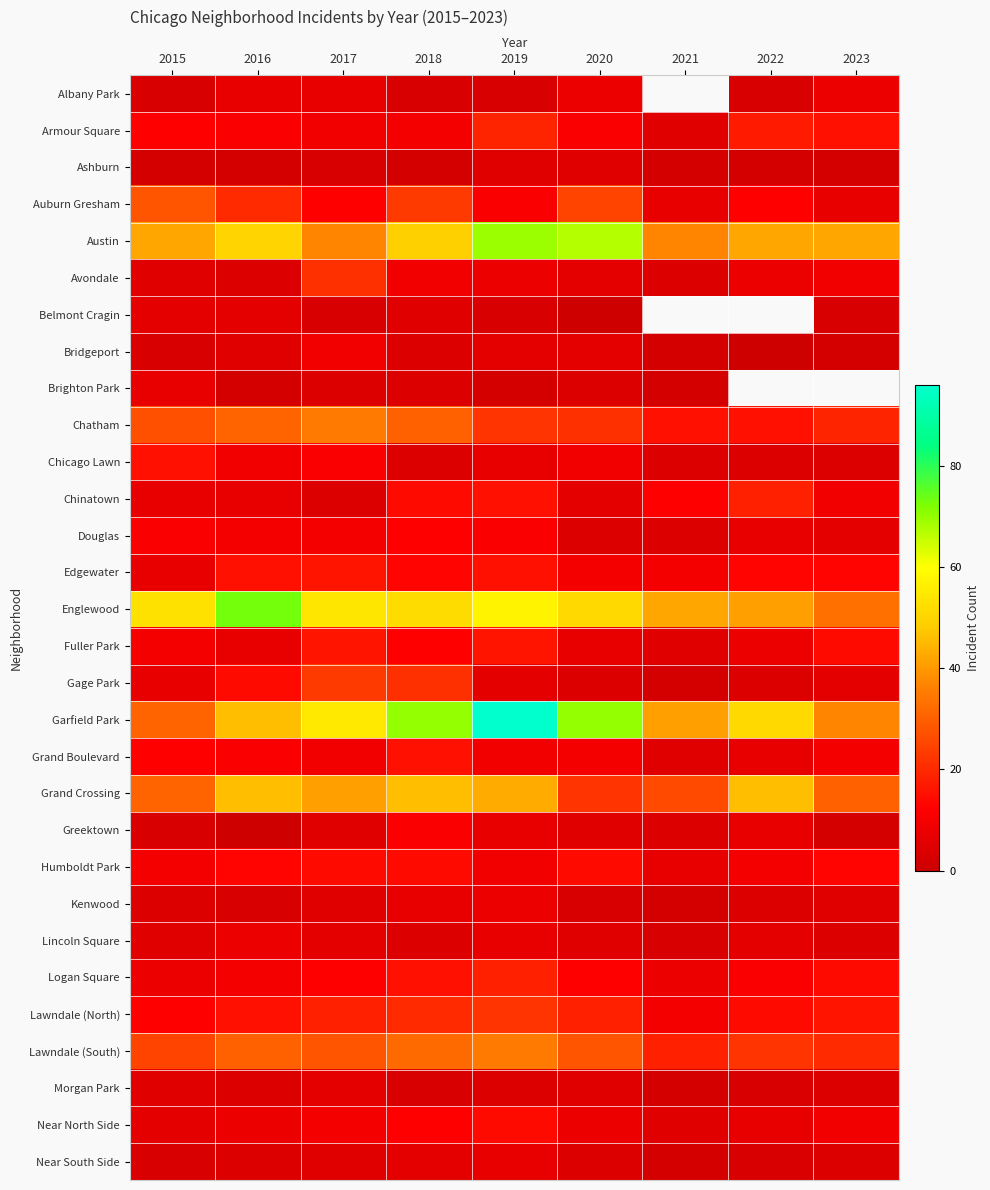

What is the greatest value displayed?

96.0